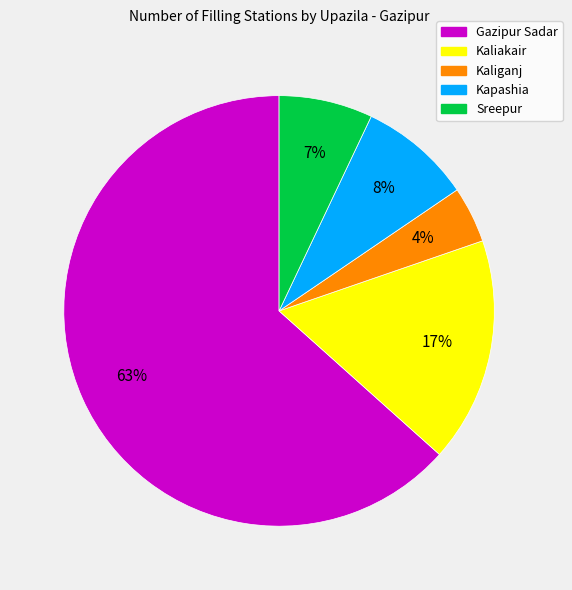

What is the smallest slice in the pie chart?

Kaliganj